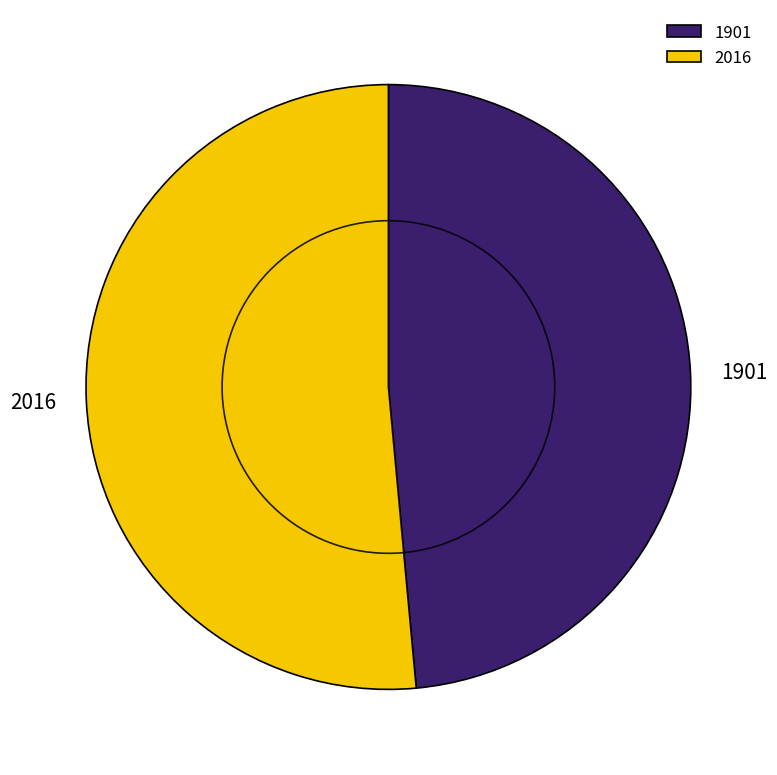

To the nearest percent, what is the combined percentage of 1901 and 2016?

100%